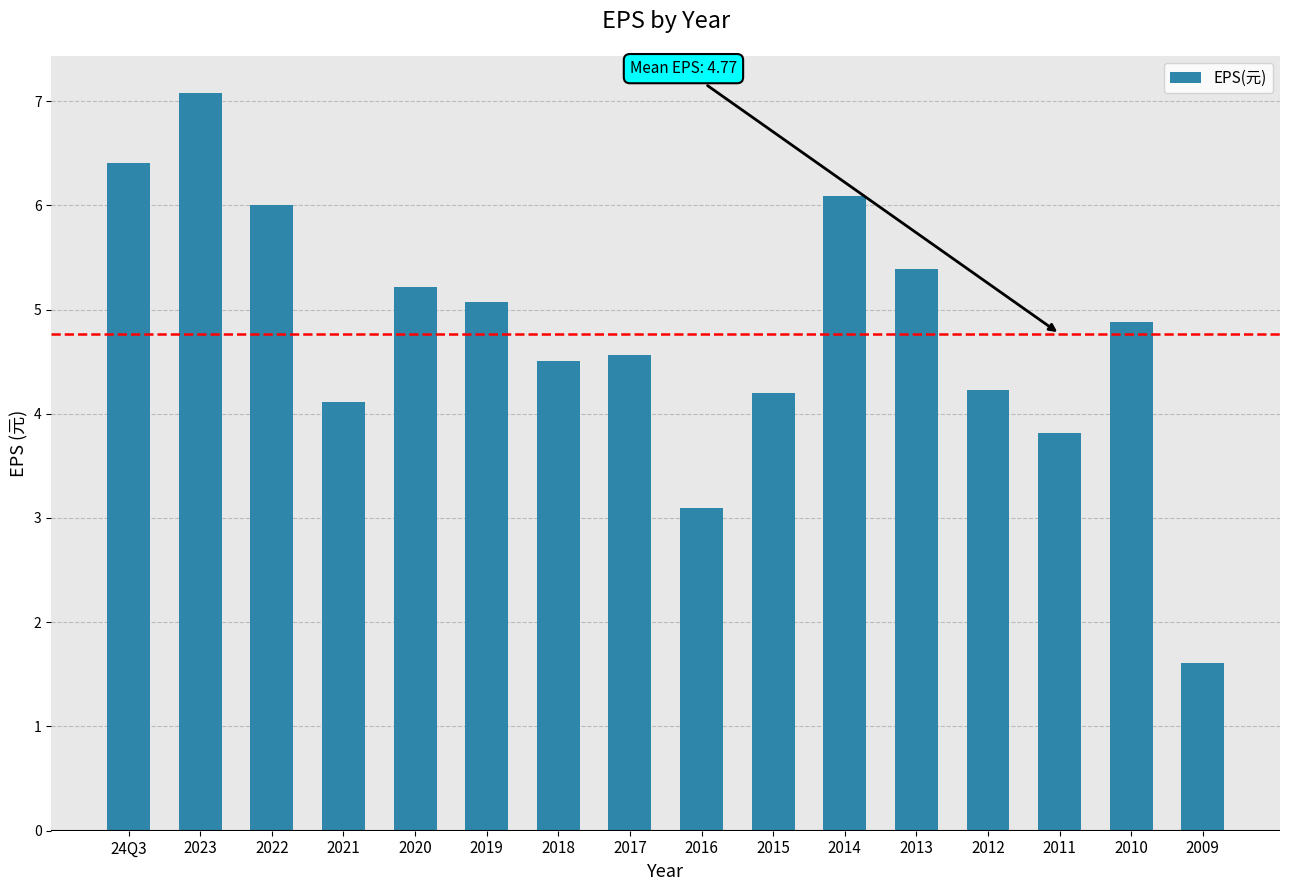

True or false: the data shows 4.2 at 2015.

True